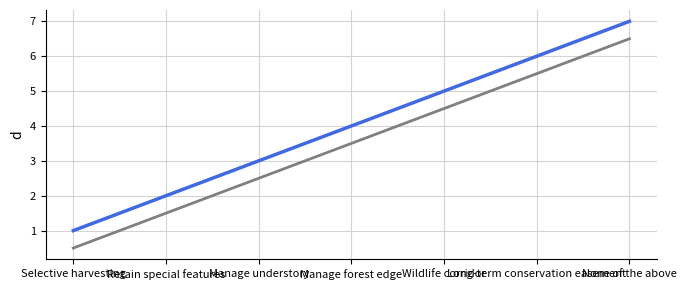

What is the greatest value displayed?

7.0